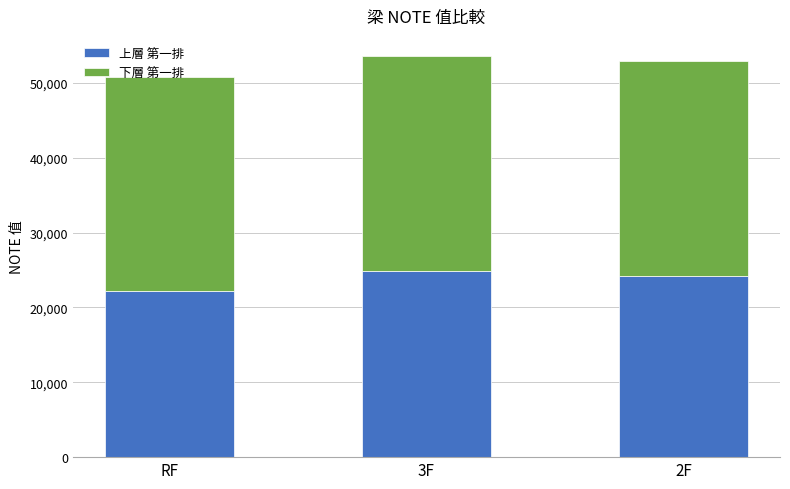

At which label does 上層 第一排 reach its minimum?

RF